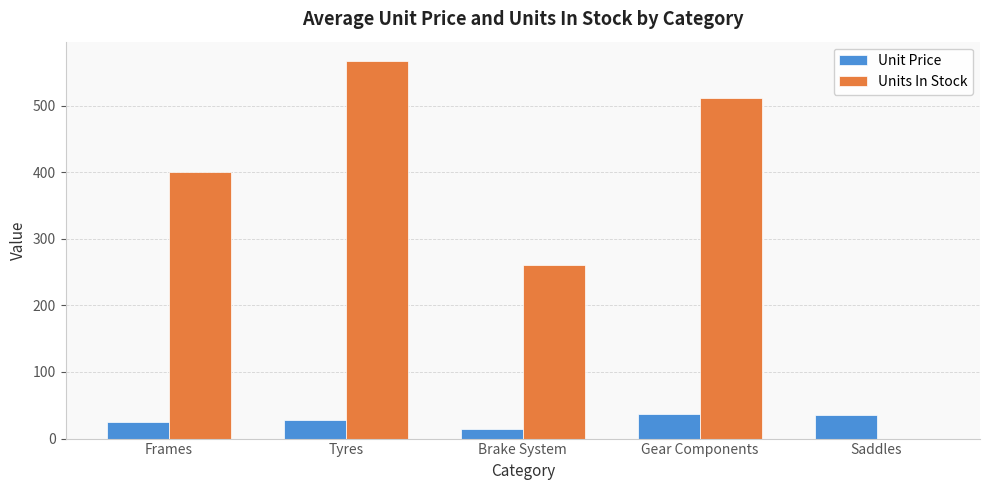

What is the average value of the Unit Price series?

28.0